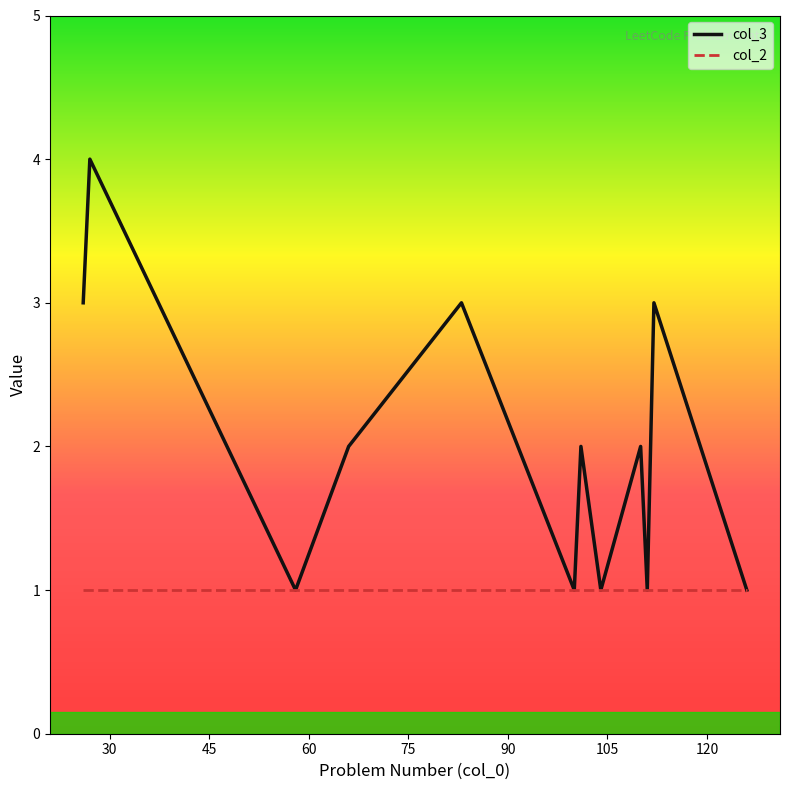

List the series in order of their overall mean, highest first.

col_3, col_2